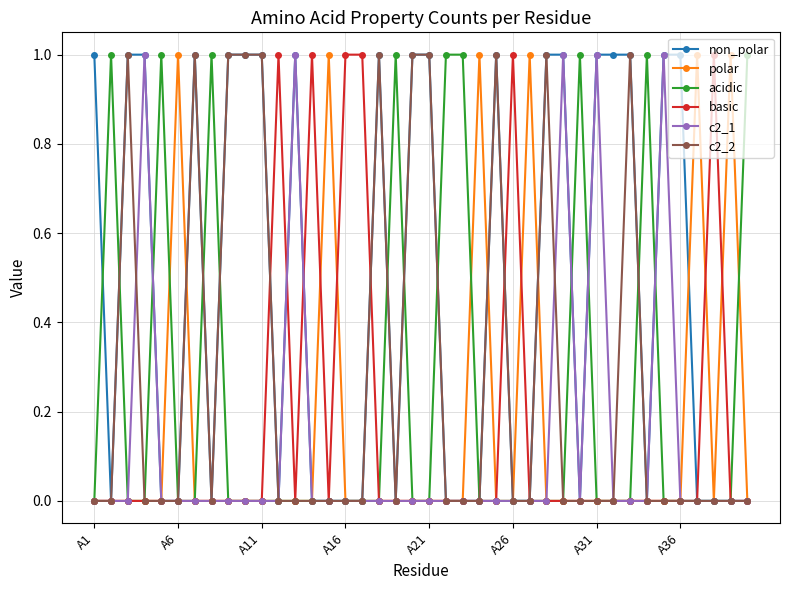

Which series has the largest total across all categories?

non_polar